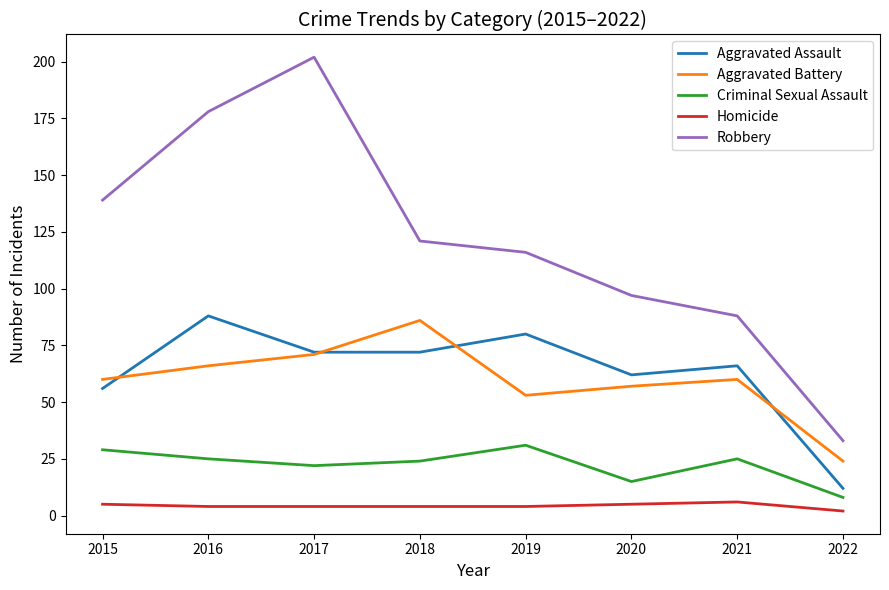

What is the greatest value displayed?

202